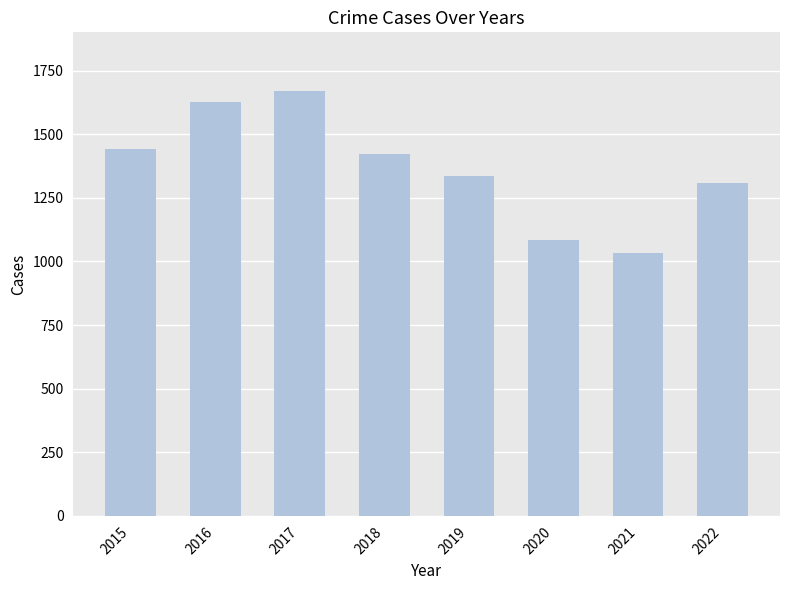

True or false: the data shows 889 at 2019.

False